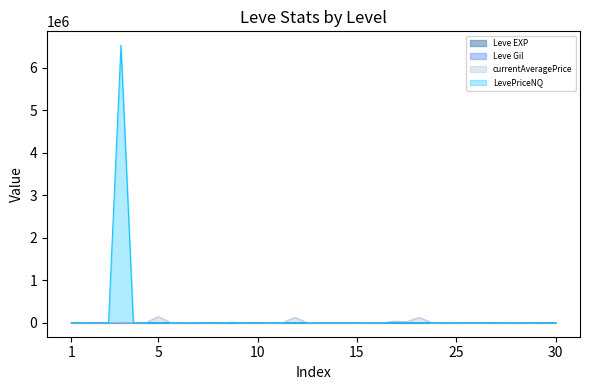

What is the highest value of the LevePriceNQ series?

6530265.0